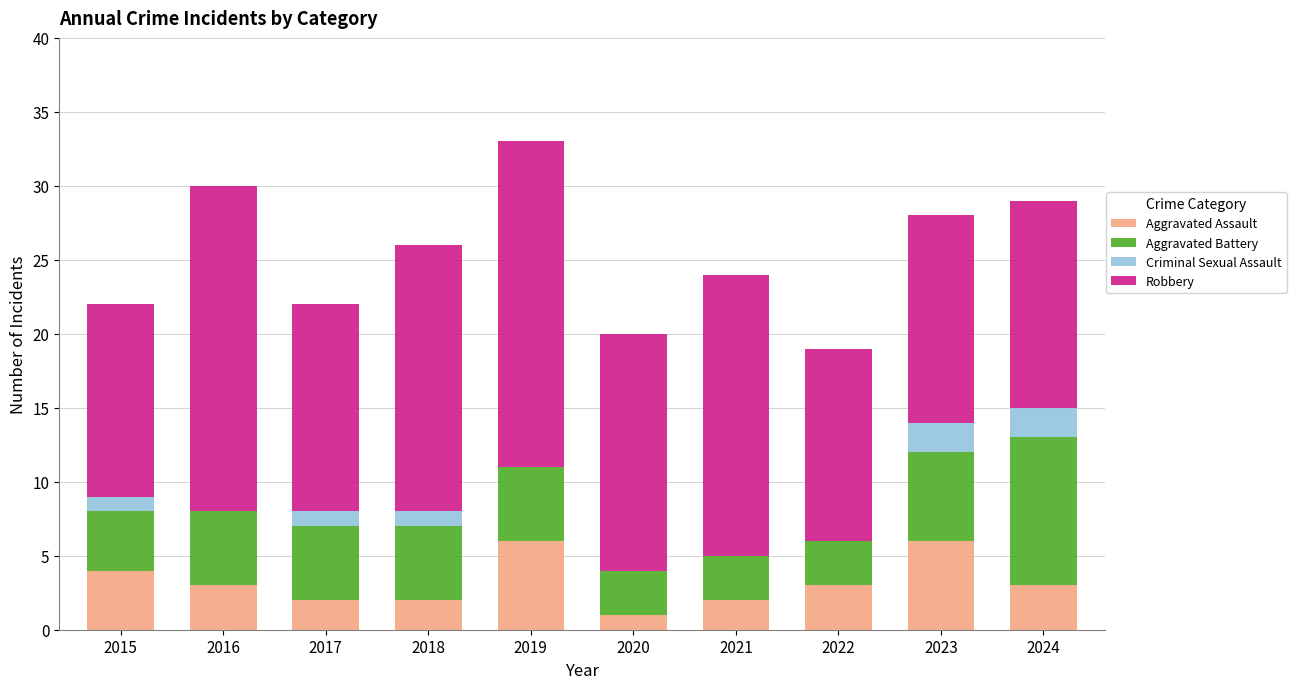

What is the total value across all series at 2022?

19